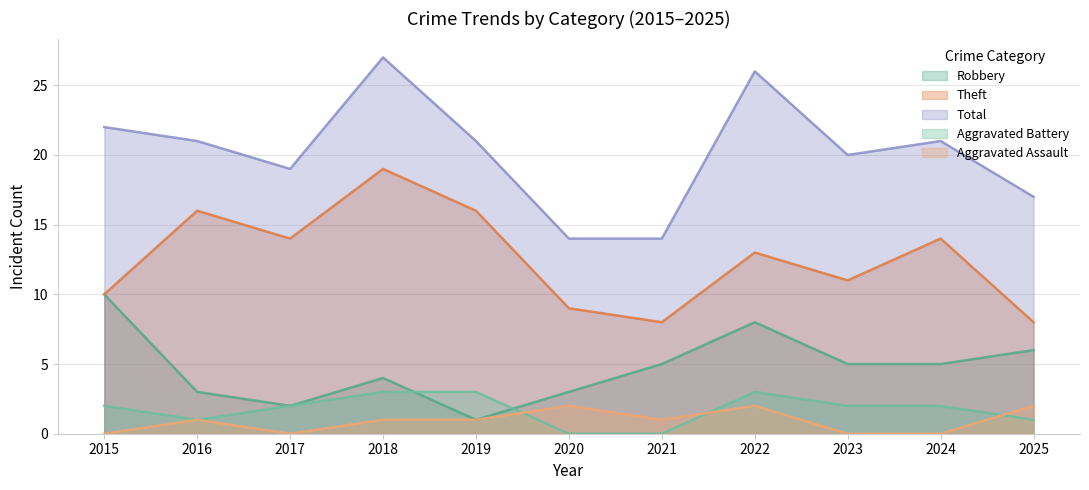

Where is the first local maximum for Robbery?

2018